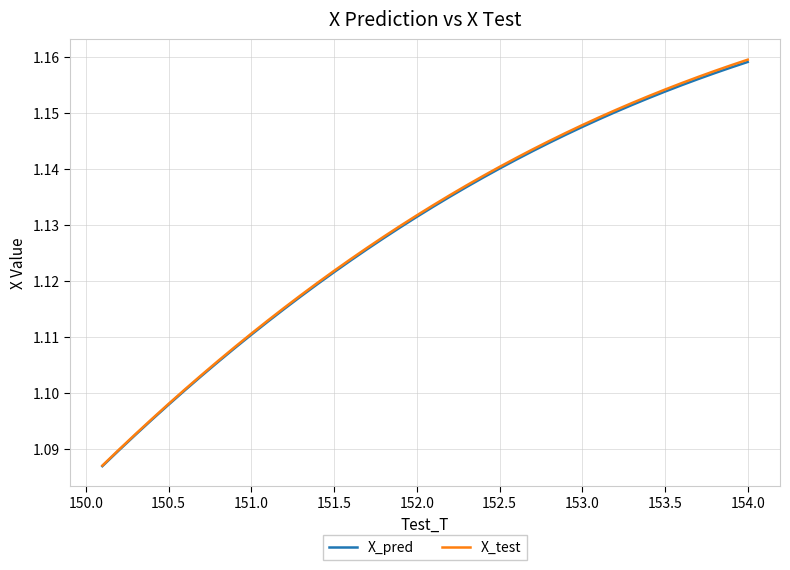

Which series has the widest spread of values?

X_test